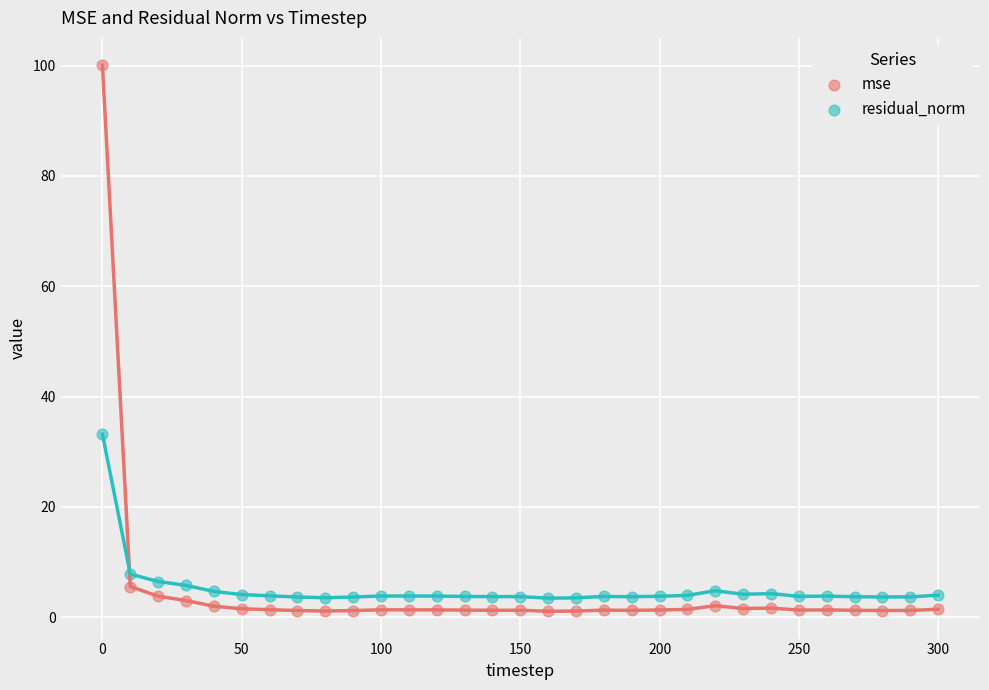

Which series reaches the minimum Y coordinate?

mse